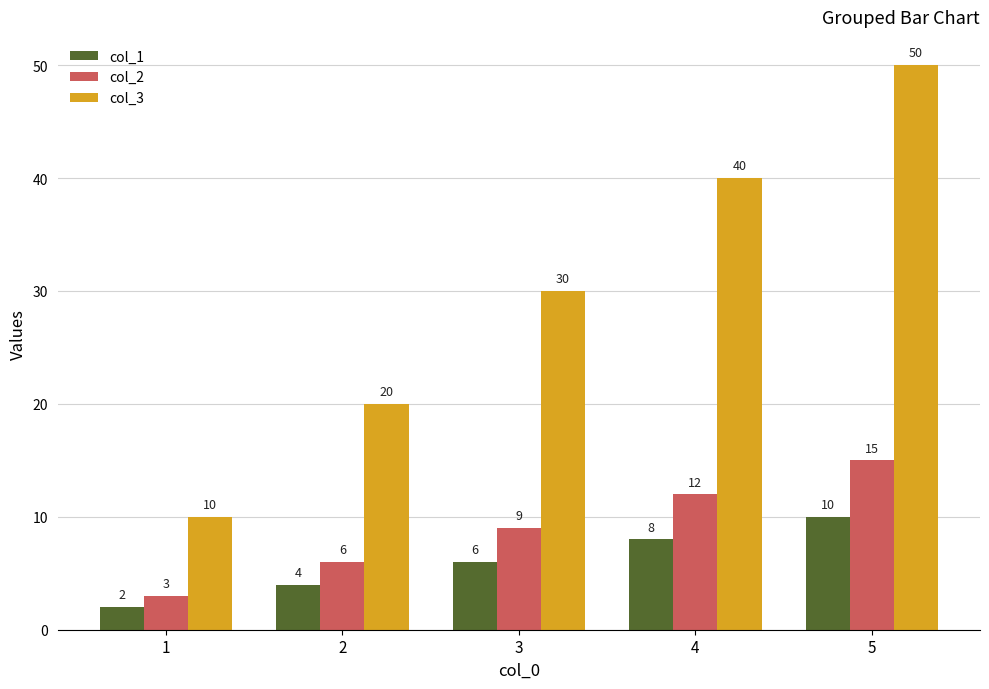

Which series changed the most between 2 and 4?

col_3